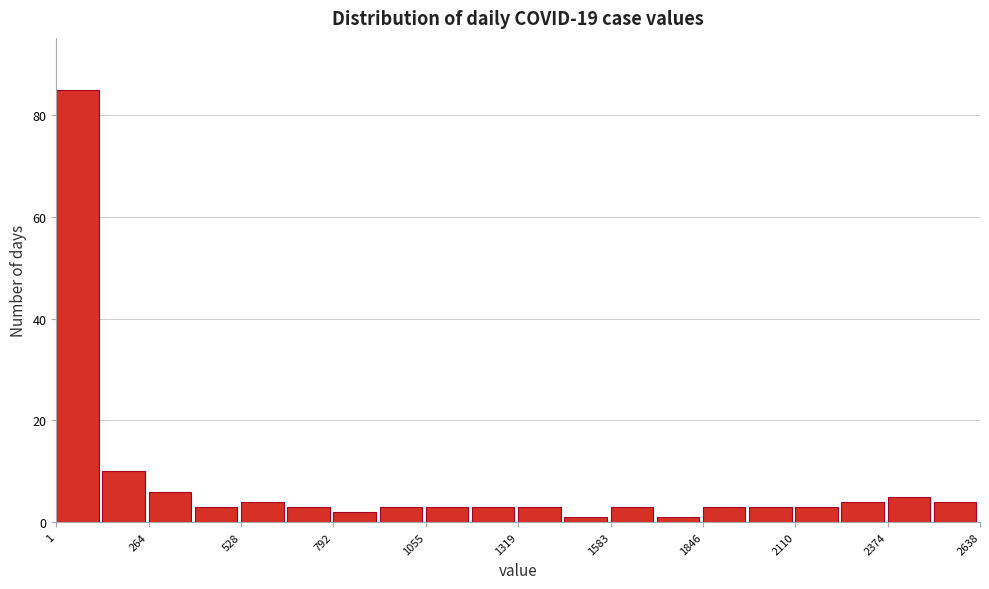

Around what value on the x-axis is the tallest bar? Give the approximate position of its centre, as read against the axis.

50